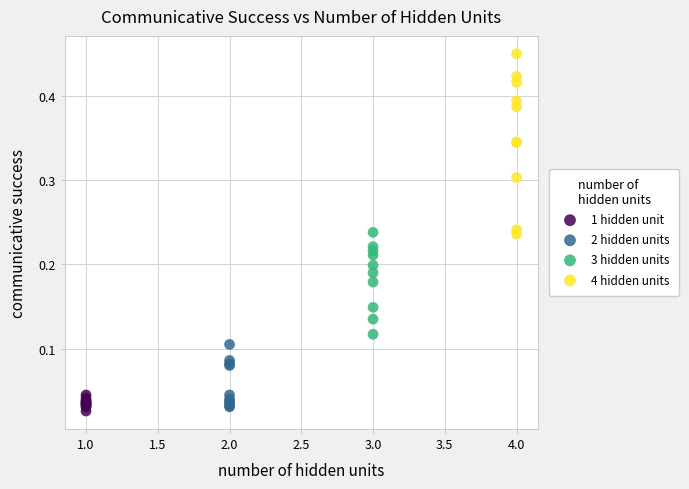

Which series contains the highest Y value?

4 hidden units